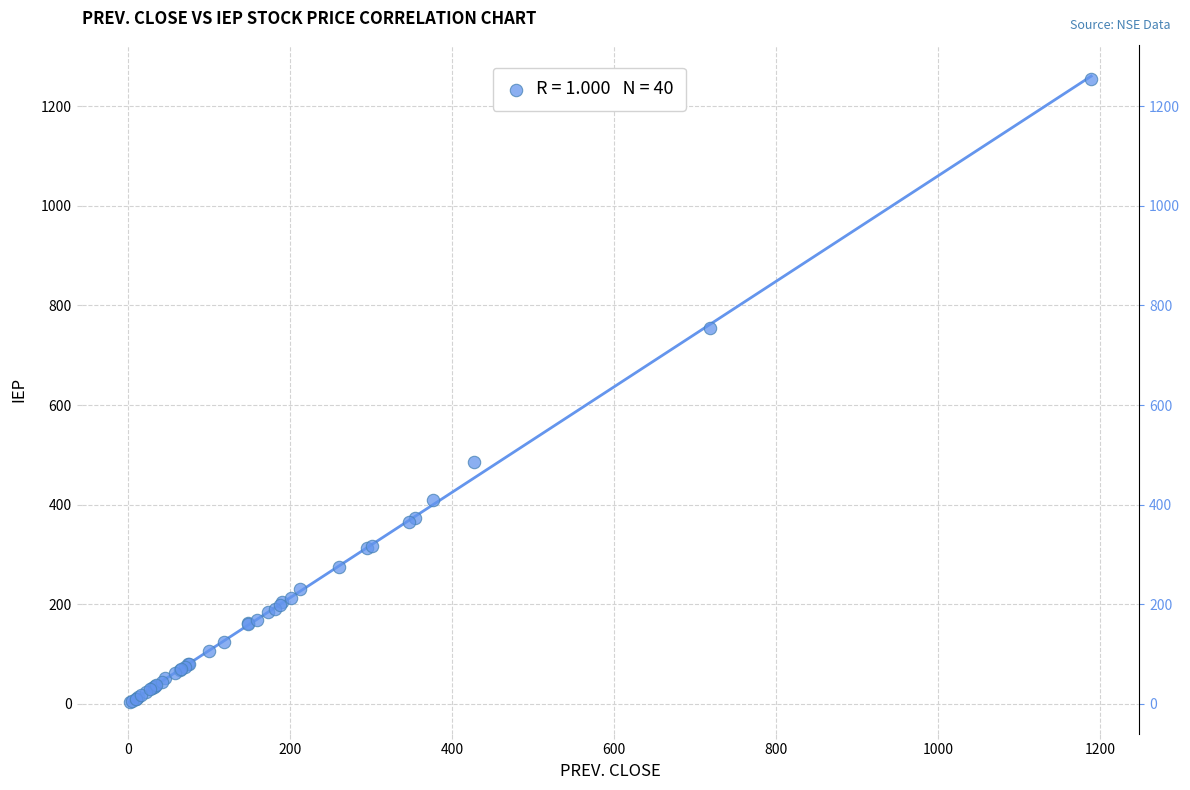

What Y value in the scatter plot is closest to 628?

755.2